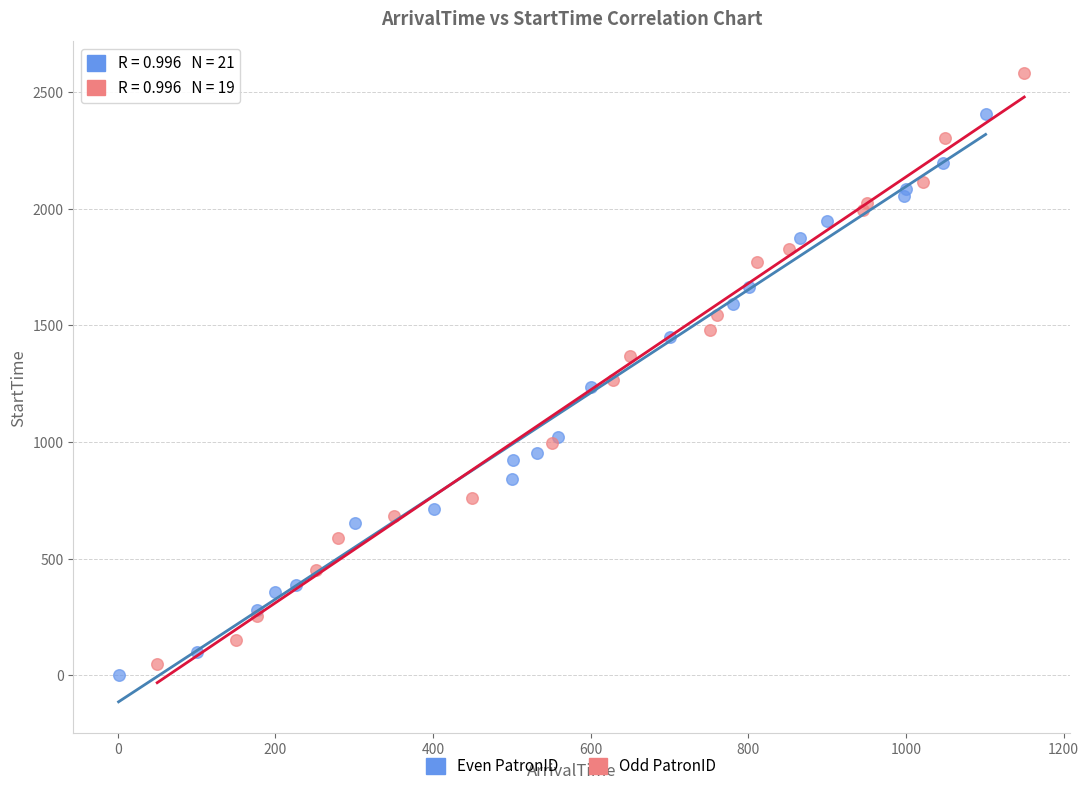

Which series contains the highest Y value?

Odd PatronID